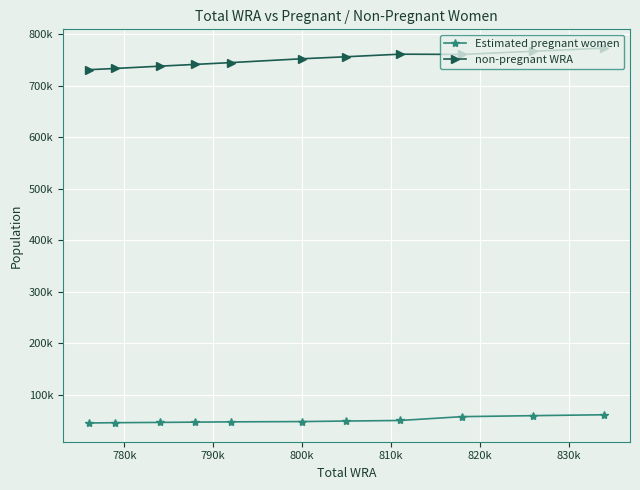

What is the maximum value shown in the chart?

773162.3